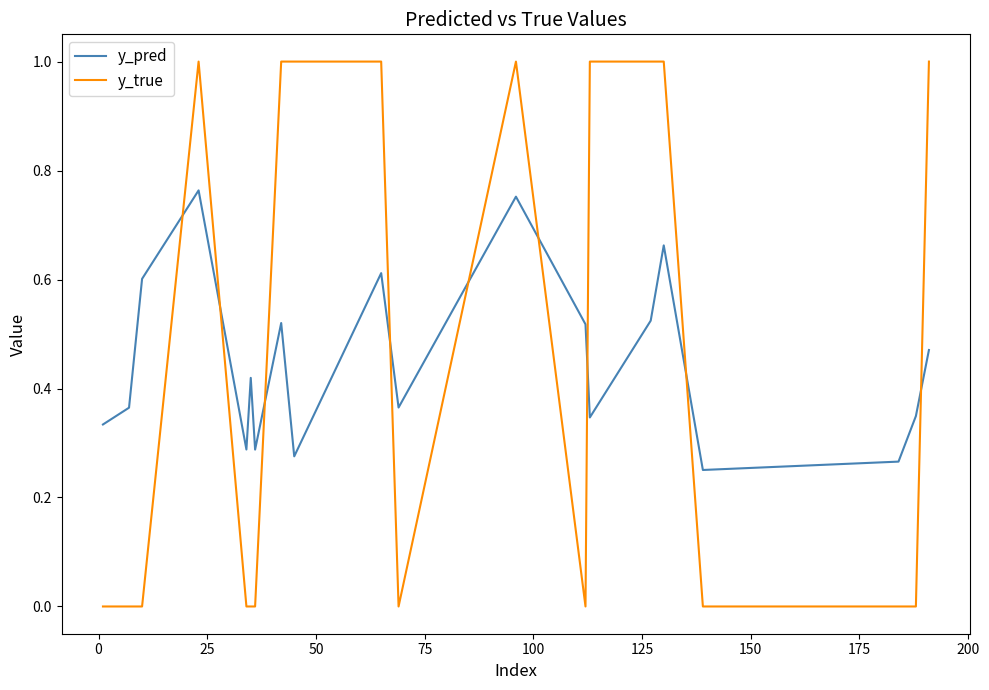

What is the maximum value for y_true?

1.0